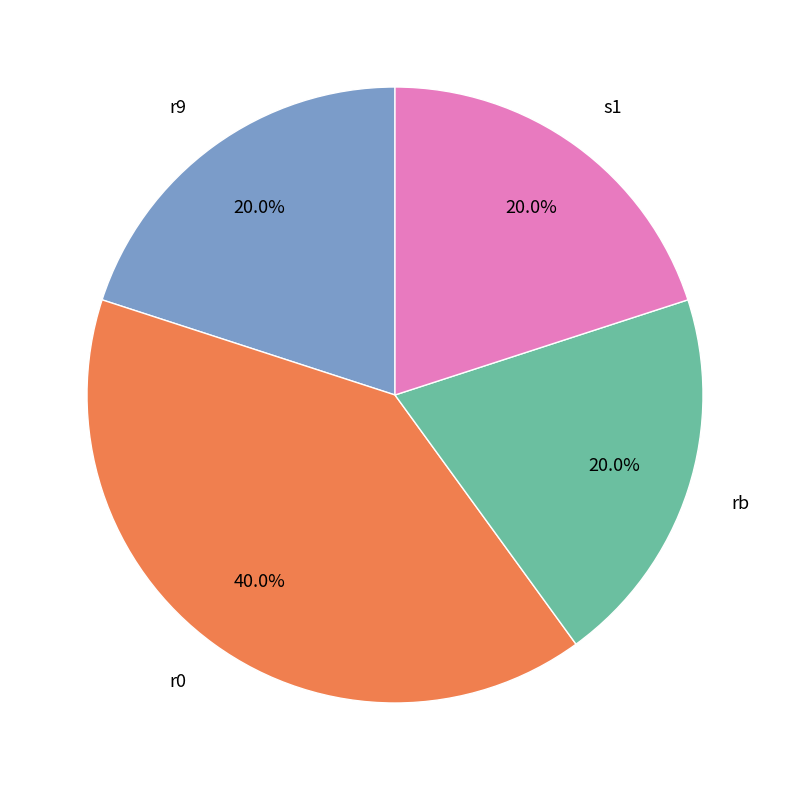

What percentage do s1 and rb together represent?

40.0%